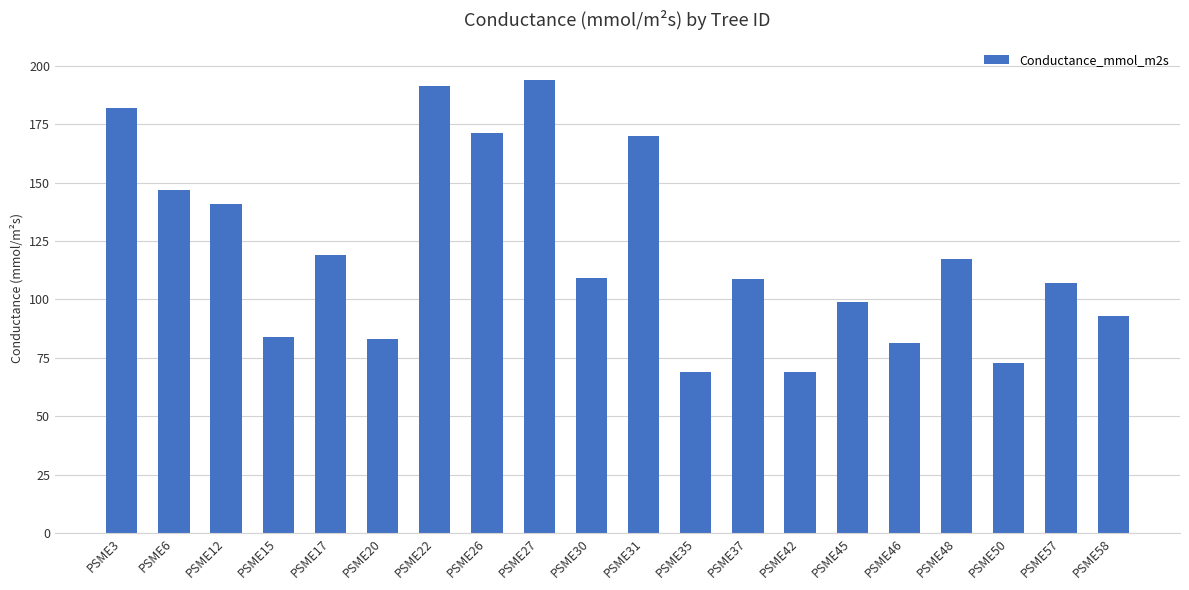

What is the smallest value displayed?

68.8